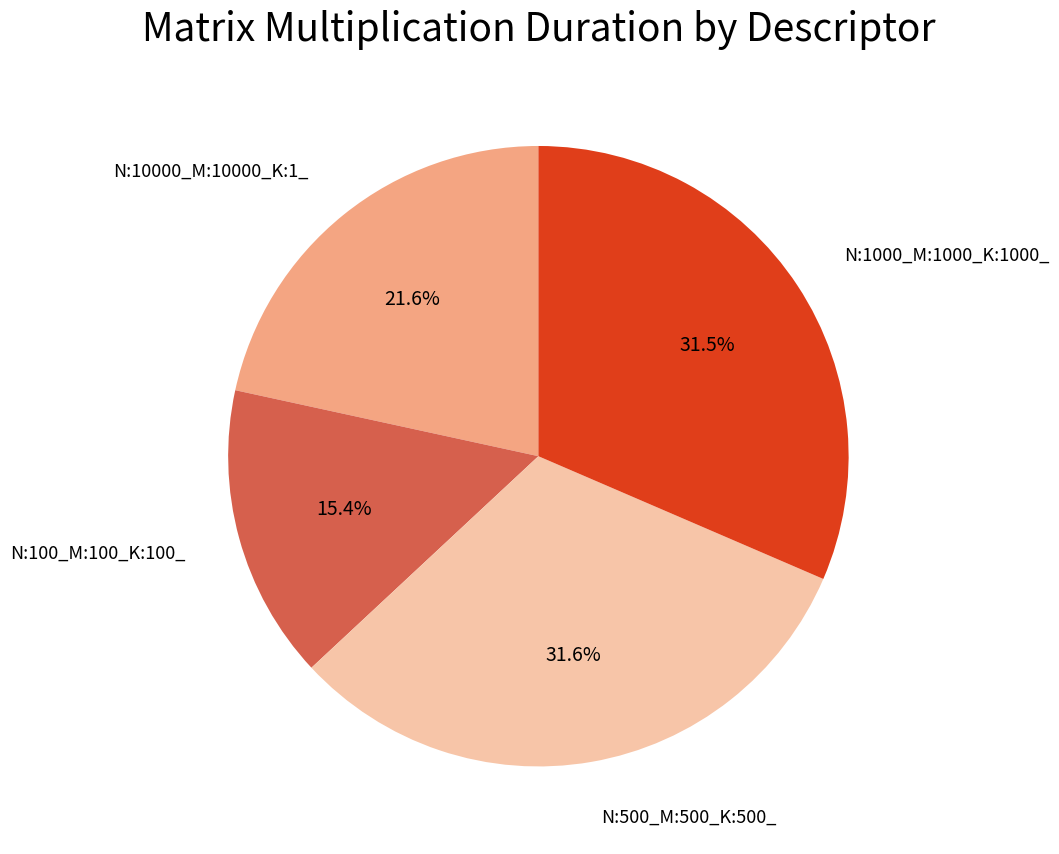

Do N:10000_M:10000_K:1_ and N:500_M:500_K:500_ together represent more than half of the pie?

Yes